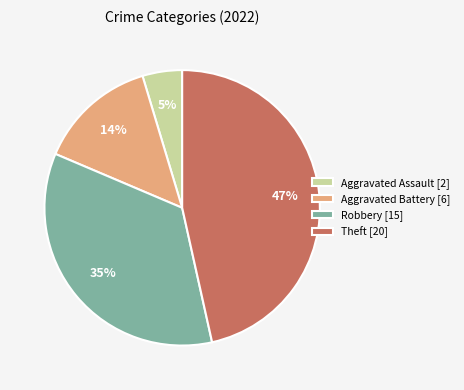

What is the largest slice in the pie chart?

Theft [20]